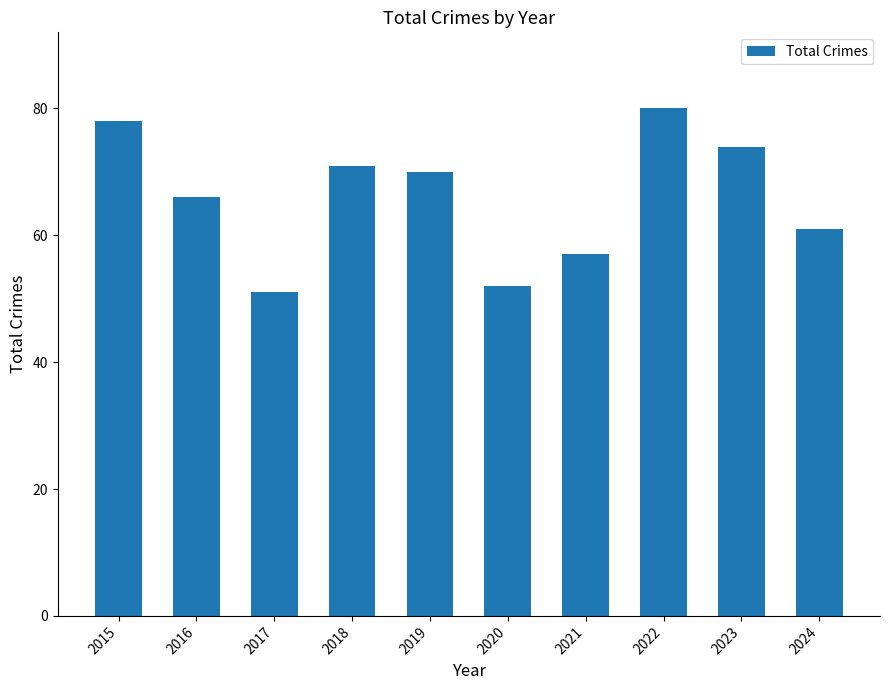

How many values are between 57 and 74?

6